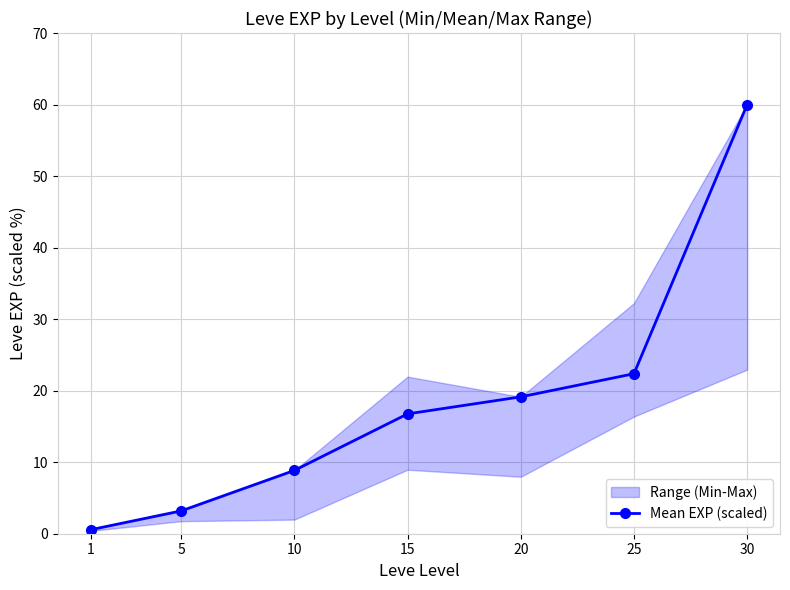

At which category does the chart reach its minimum across all series?

1